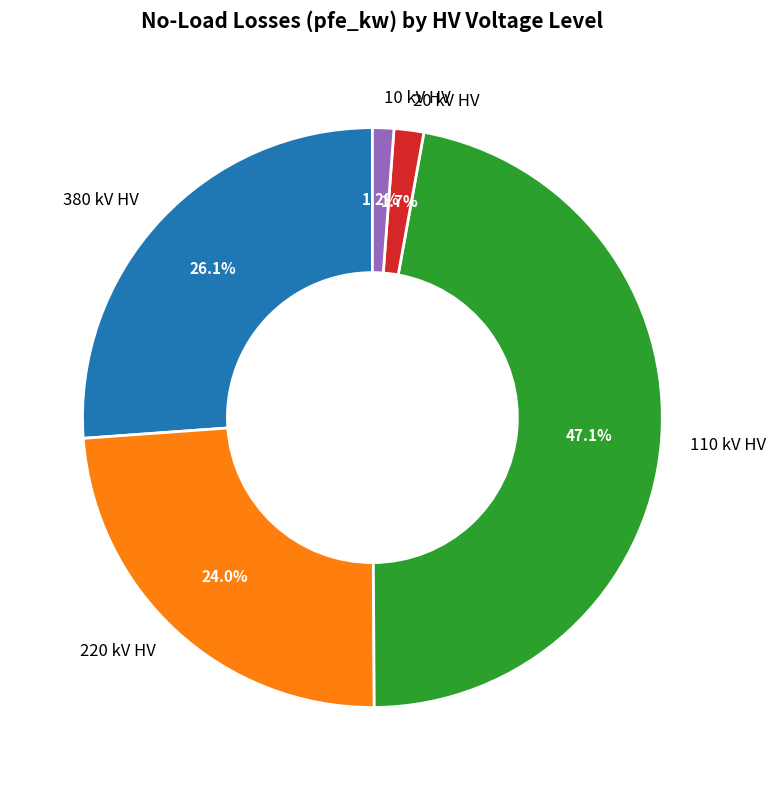

How many segments does this pie chart have?

5